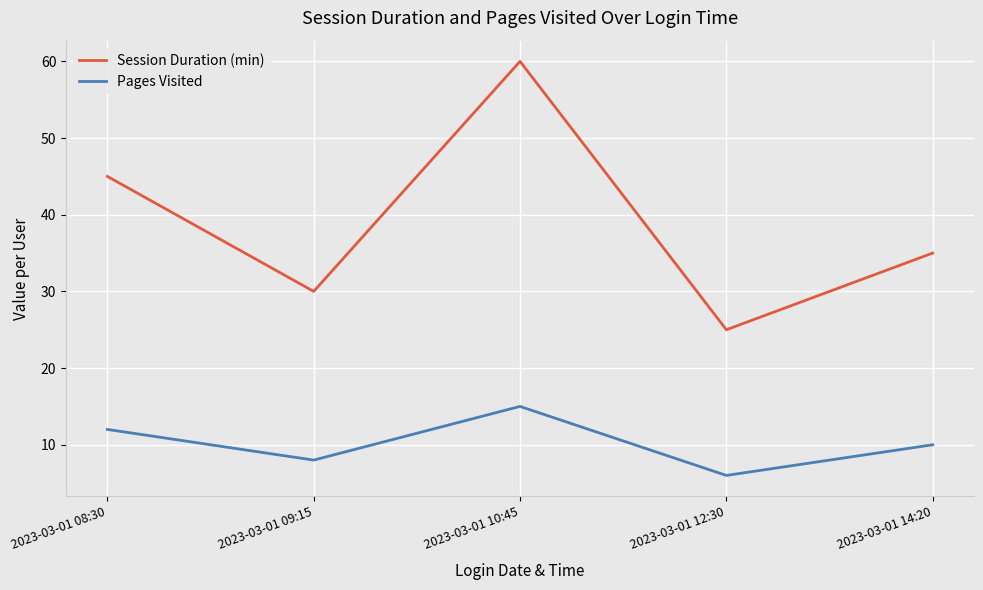

True or false: Pages Visited and Session Duration (min) intersect in this chart.

False